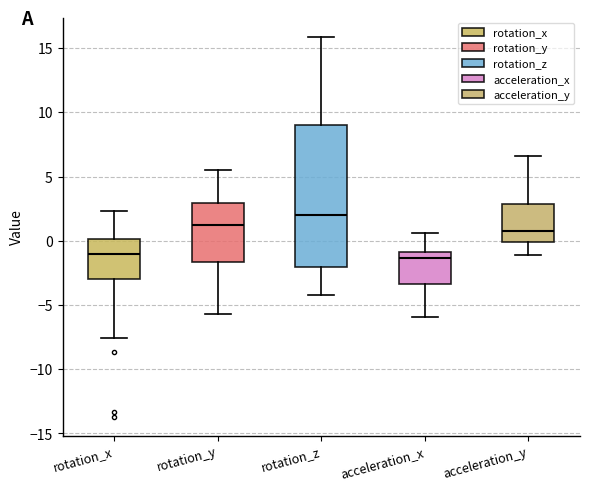

Reading left to right, transcribe this box plot: for each box, give where its median line is, the range the box spans, and where its two whiskers end, as read against the y-axis. The values are not printed on the chart, so give them approximately, as read against the axis.

rotation_x: median -1.0, box -3.0 to 0.0, whiskers -7.5 to 2.5
rotation_y: median 1.0, box -1.5 to 3.0, whiskers -5.5 to 5.5
rotation_z: median 2.0, box -2.0 to 9.0, whiskers -4.0 to 16.0
acceleration_x: median -1.5, box -3.5 to -1.0, whiskers -6.0 to 0.5
acceleration_y: median 0.5, box 0.0 to 3.0, whiskers -1.0 to 6.5